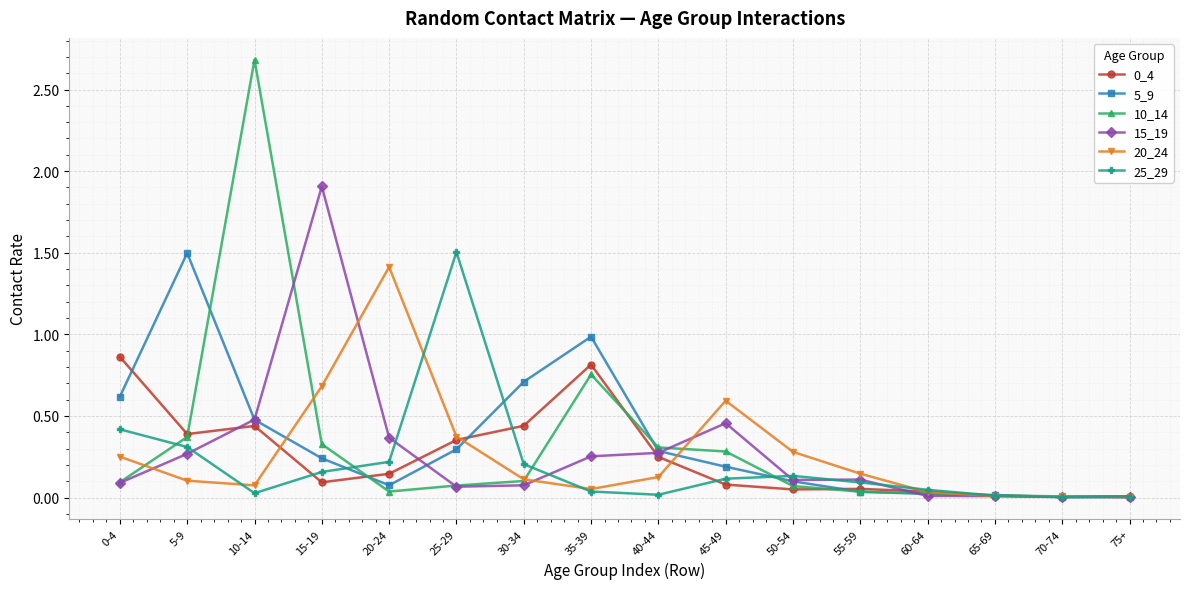

Which series changed the most between 45-49 and 50-54?

15_19